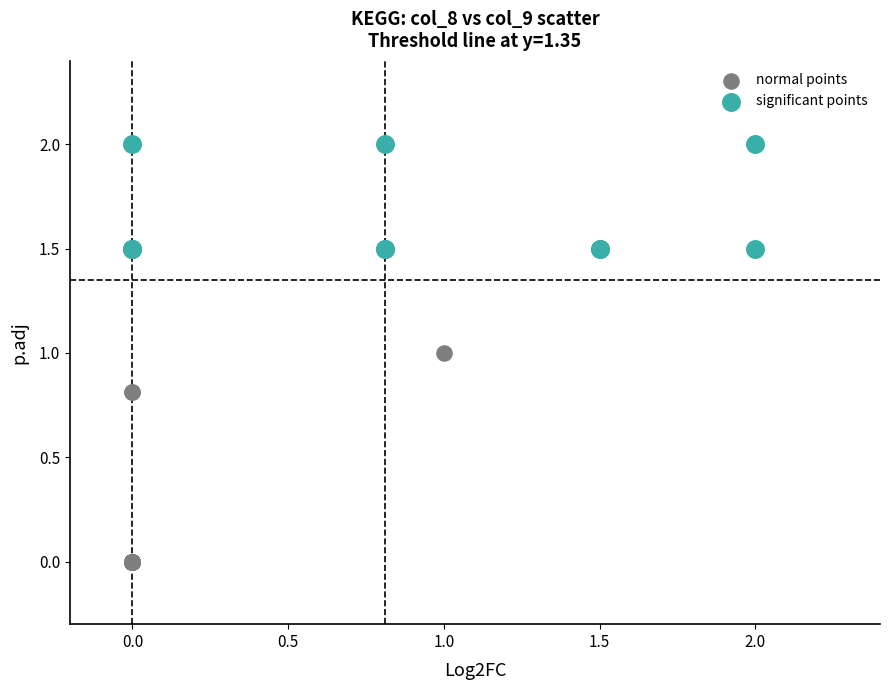

Which series has the largest Y range (max minus min)?

normal points